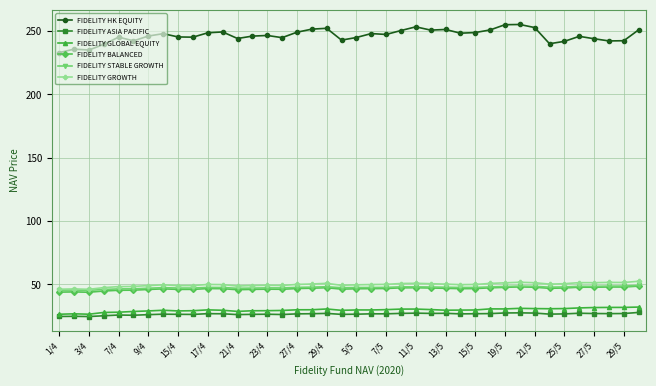

What is the maximum value for FIDELITY STABLE GROWTH?

49.3